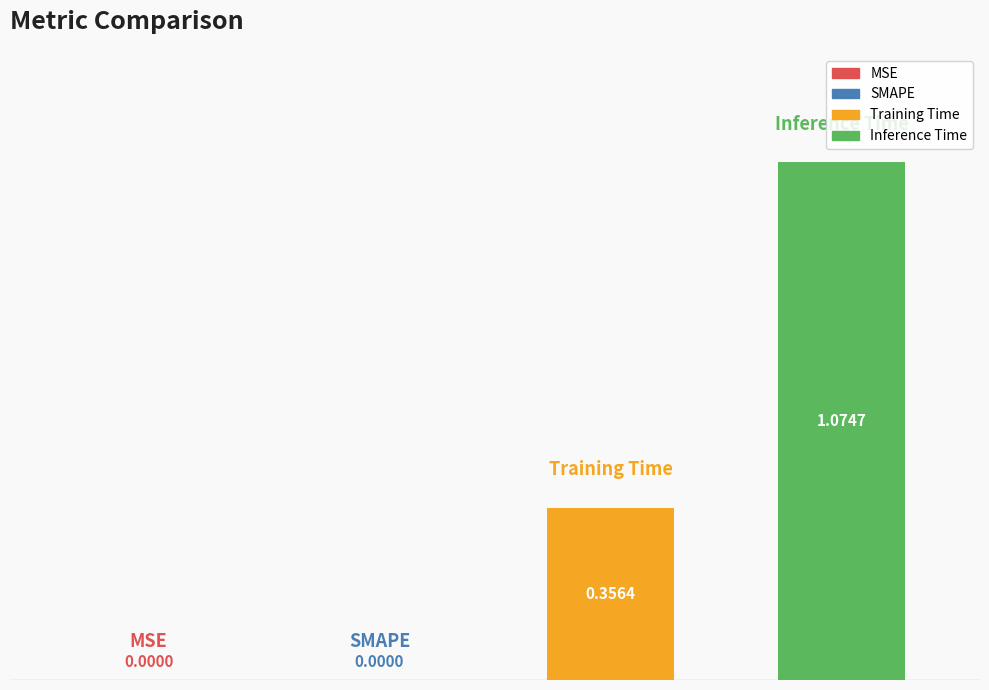

Are the bars horizontal?

No